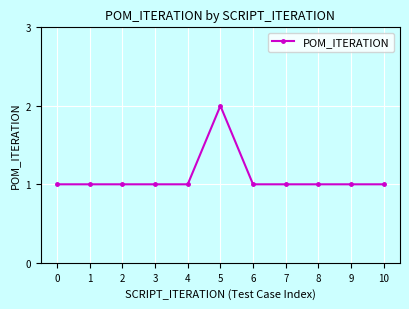

What is the ratio of the value at 2 to the value at 5?

0.5